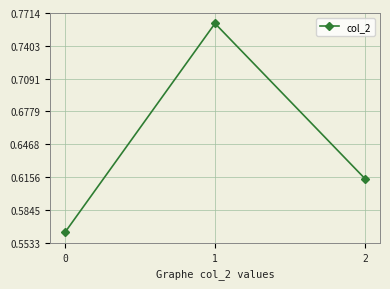

How many lines are shown in the chart?

1